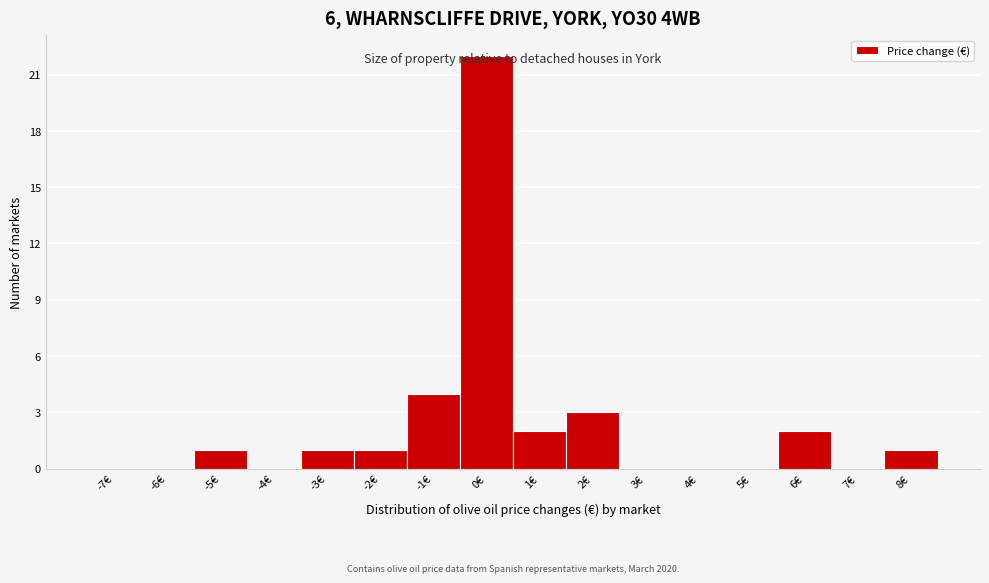

At which category does the chart reach its peak across all series?

0€